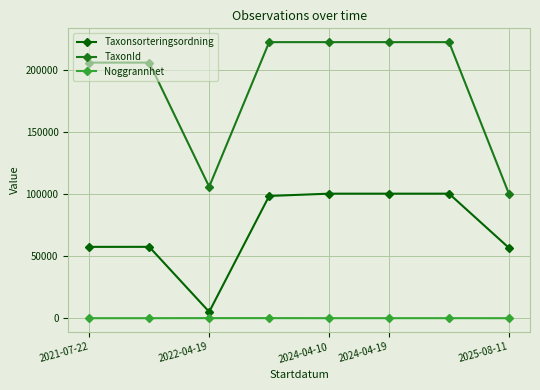

How many values in the TaxonId series are below 222498?

4